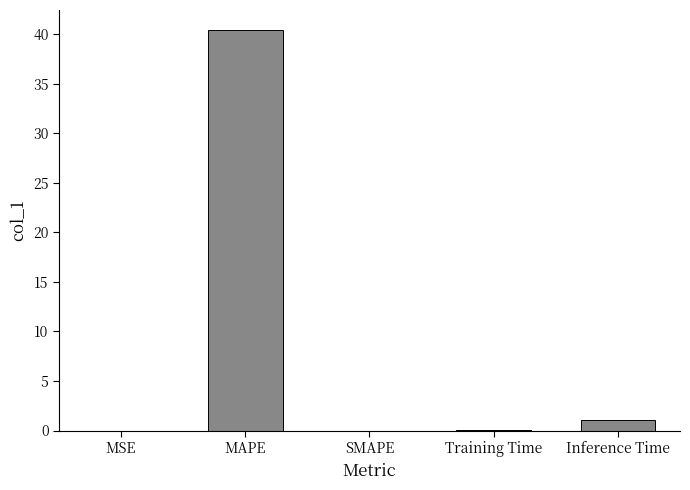

Is it true that the value at MAPE is 65.2?

False